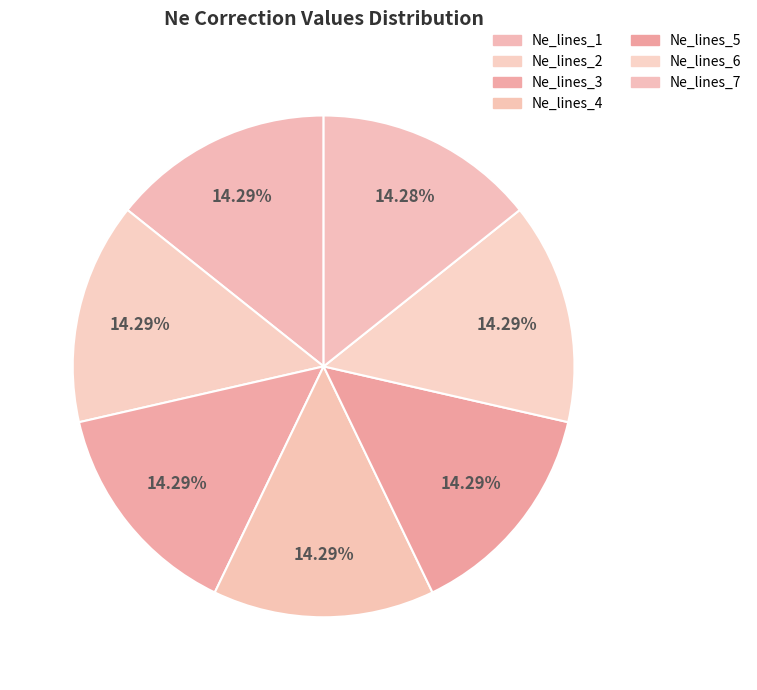

Does any single category account for the majority?

No